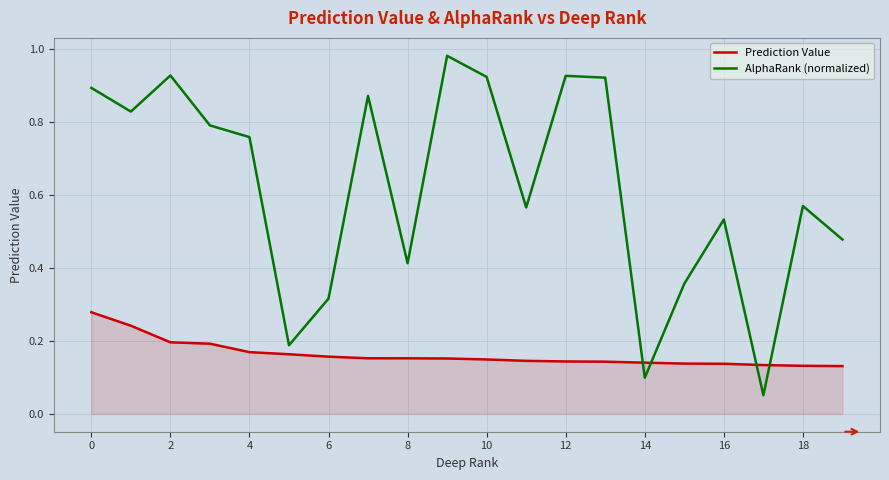

What are all the series names shown in the legend?

Prediction Value, AlphaRank (normalized)